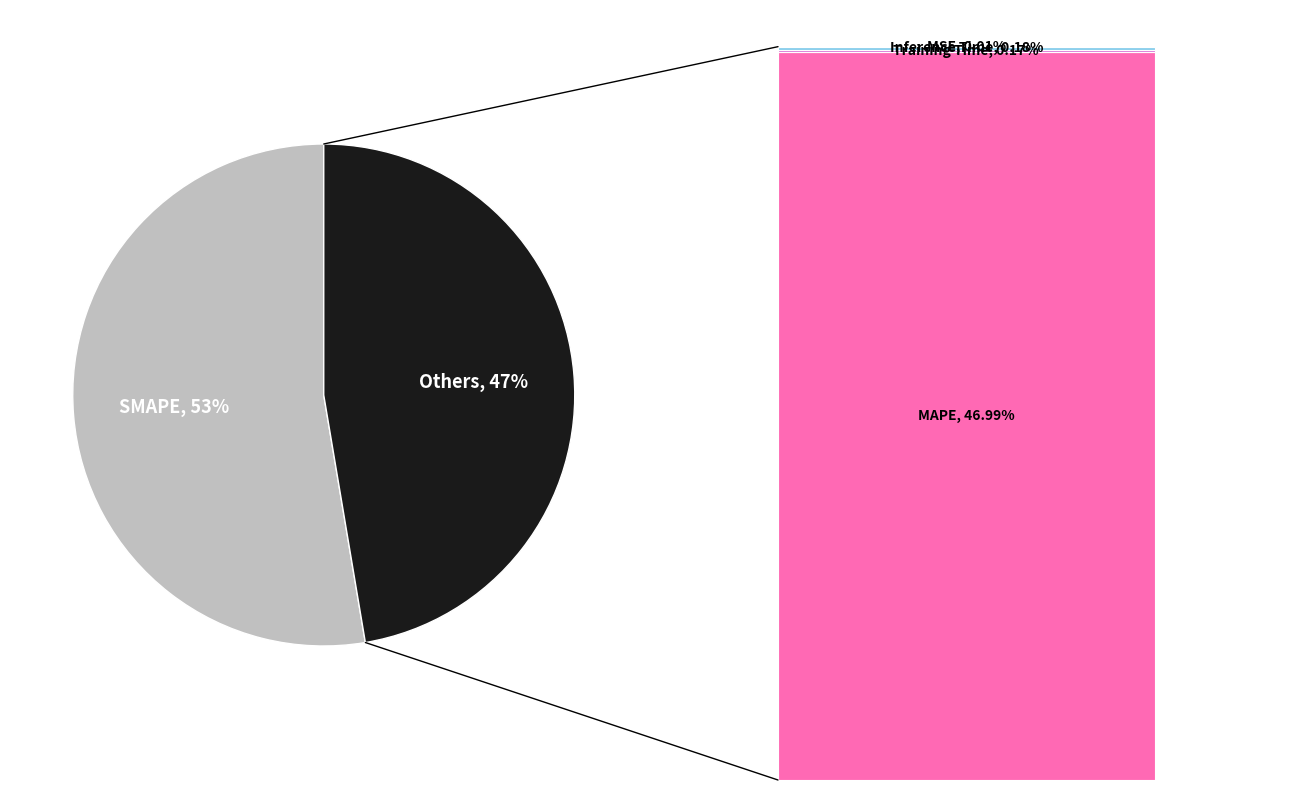

What portion of the pie excludes MSE?

100.0%